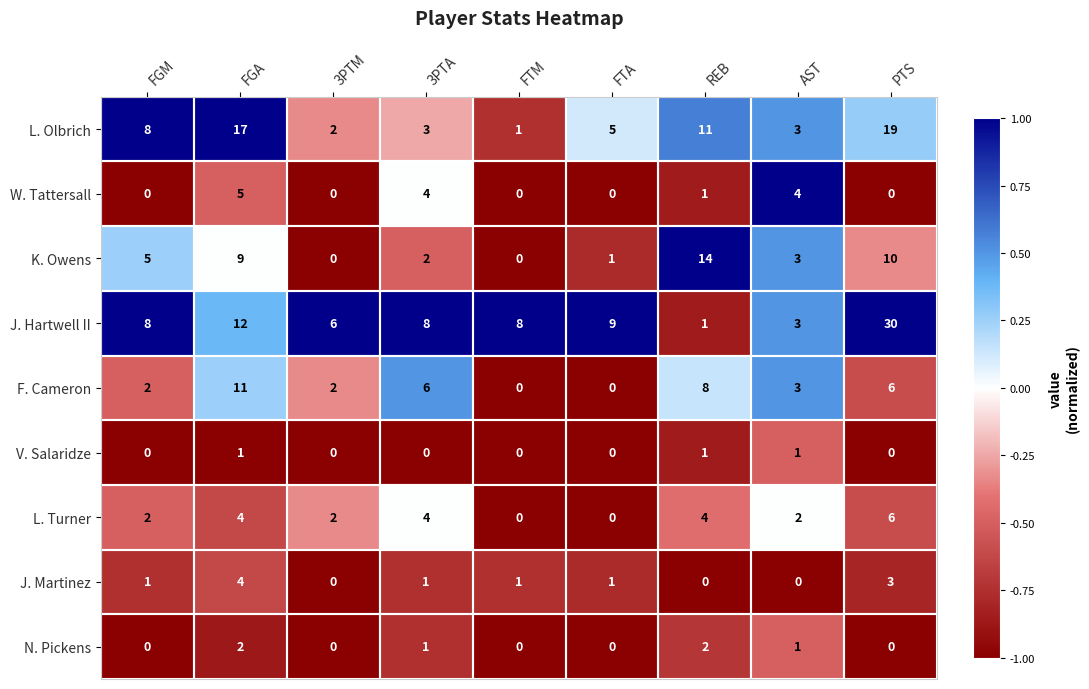

Which label corresponds to the largest value in the chart?

PTS